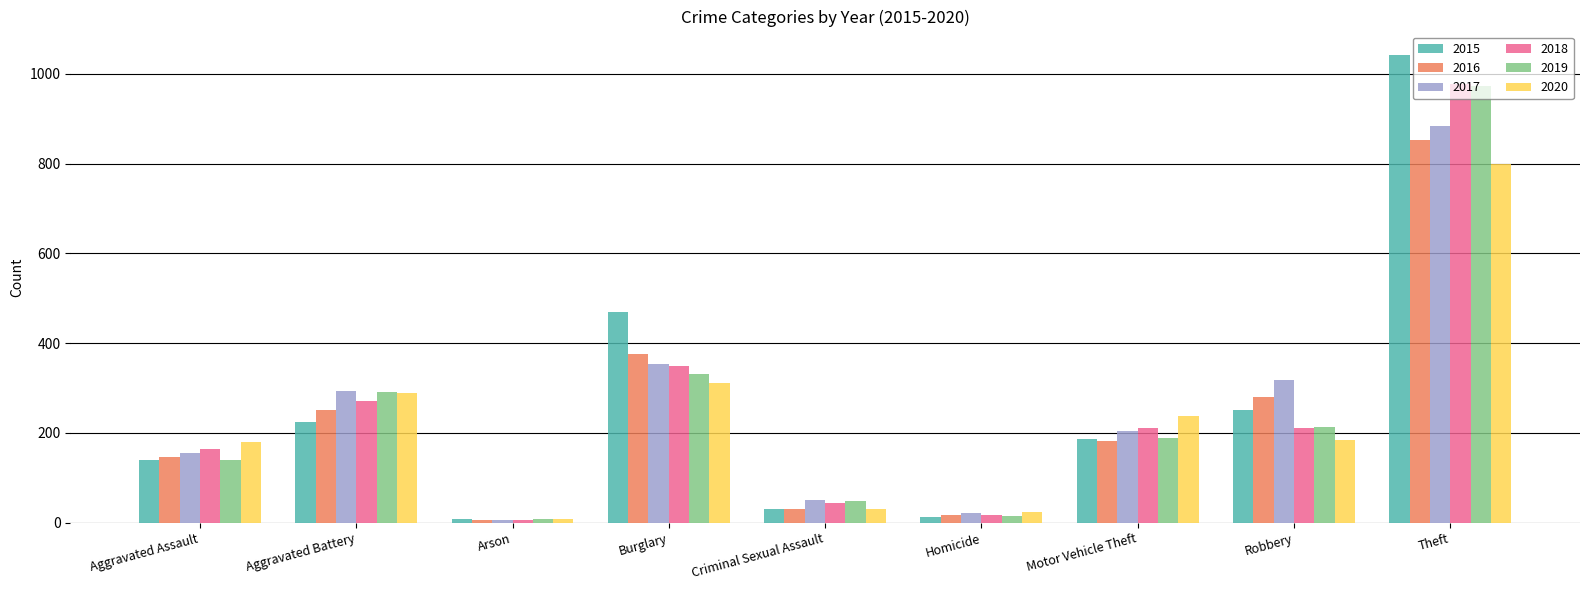

How many values in the 2017 series are below 204?

4